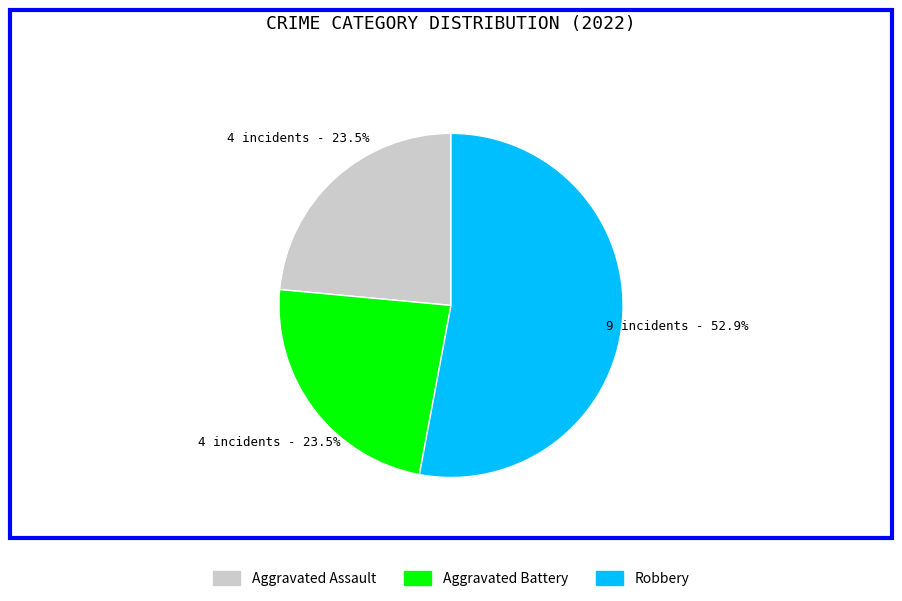

Is there a majority slice in this chart?

Yes